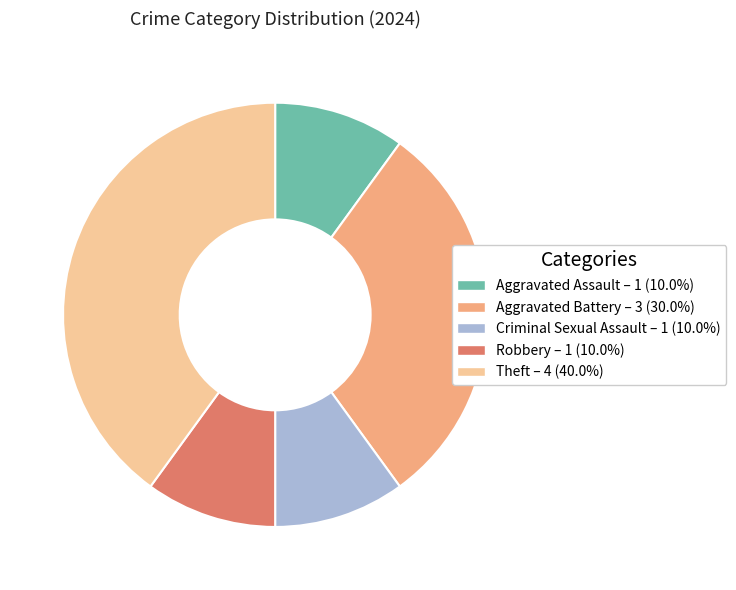

How many slices are in this pie chart?

5